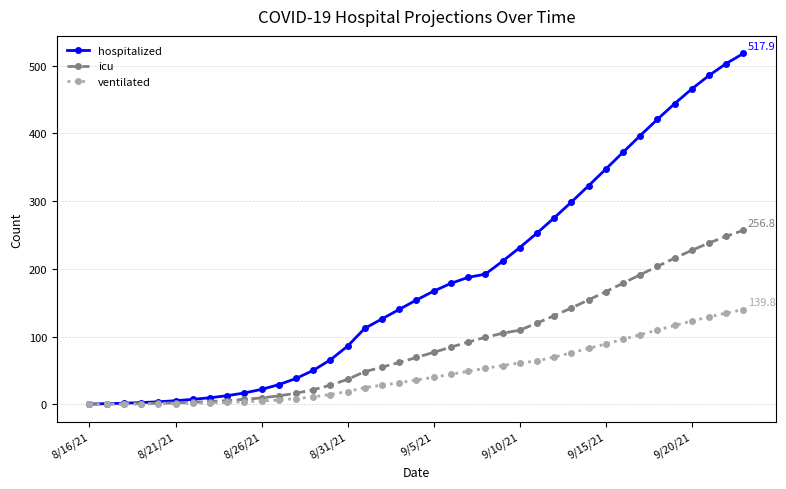

How many values in the icu series are below 69?

19